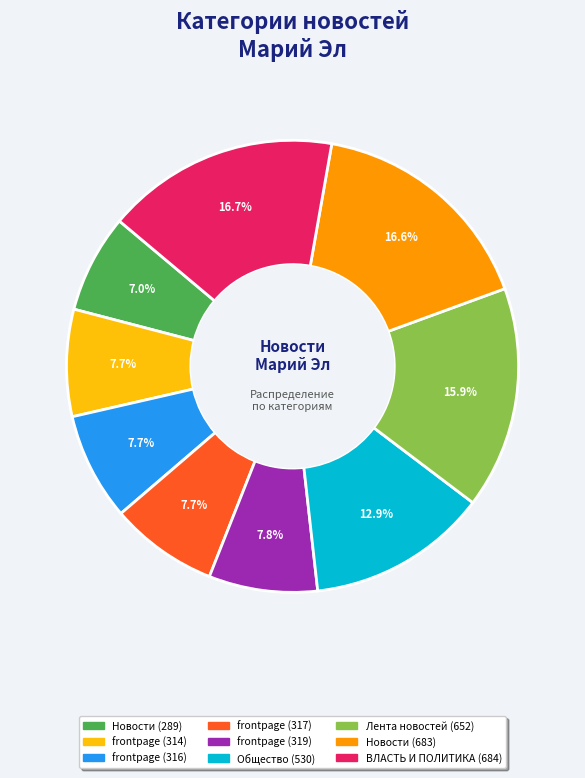

To the nearest percent, what is the difference between the frontpage (314) and ВЛАСТЬ И ПОЛИТИКА (684) slice percentages?

9%